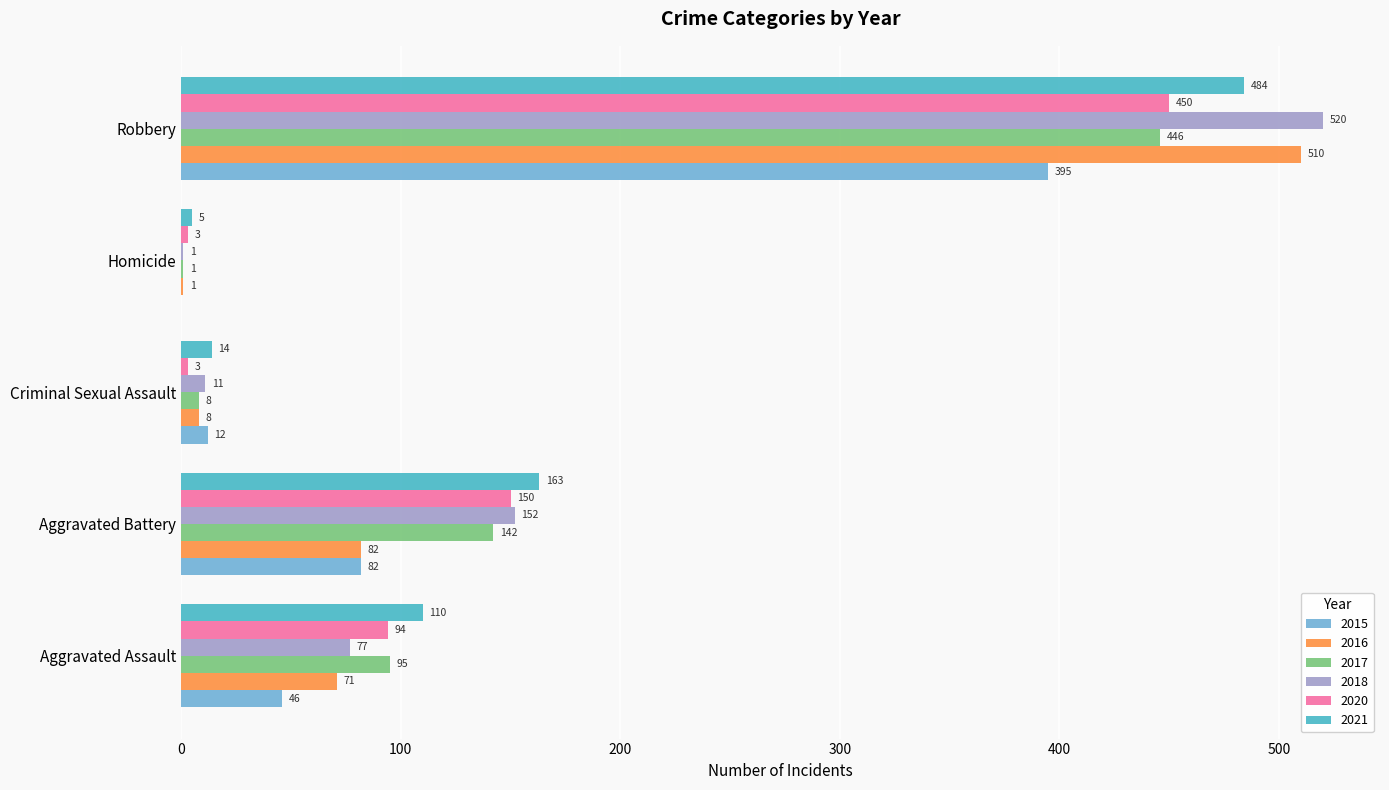

The 2016 series shows 1 at Homicide. True or false?

True